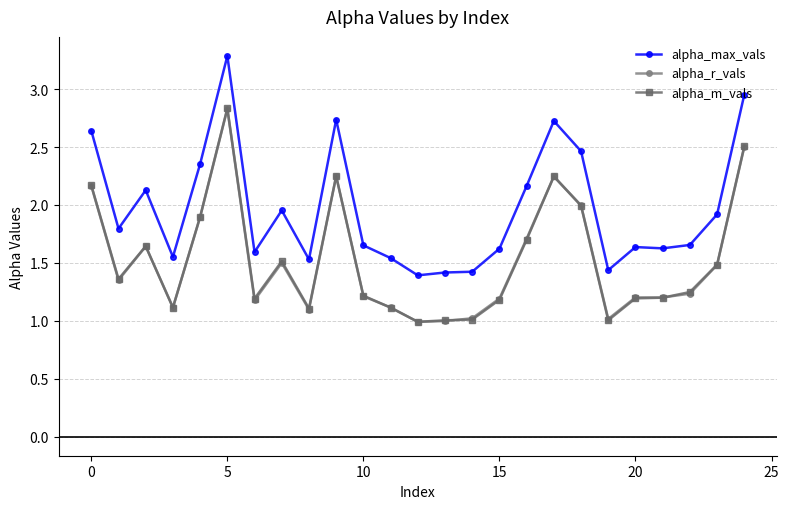

True or false: alpha_r_vals and alpha_max_vals intersect in this chart.

False